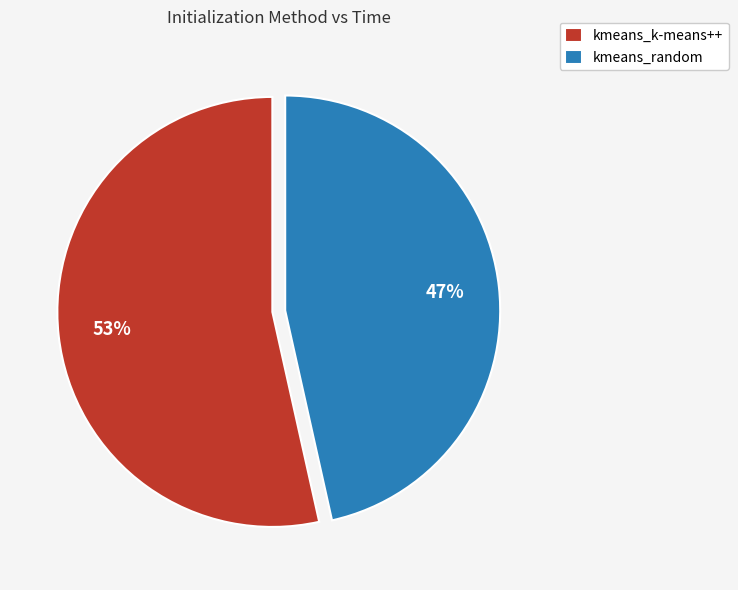

Is there any slice that represents more than half of the pie?

Yes